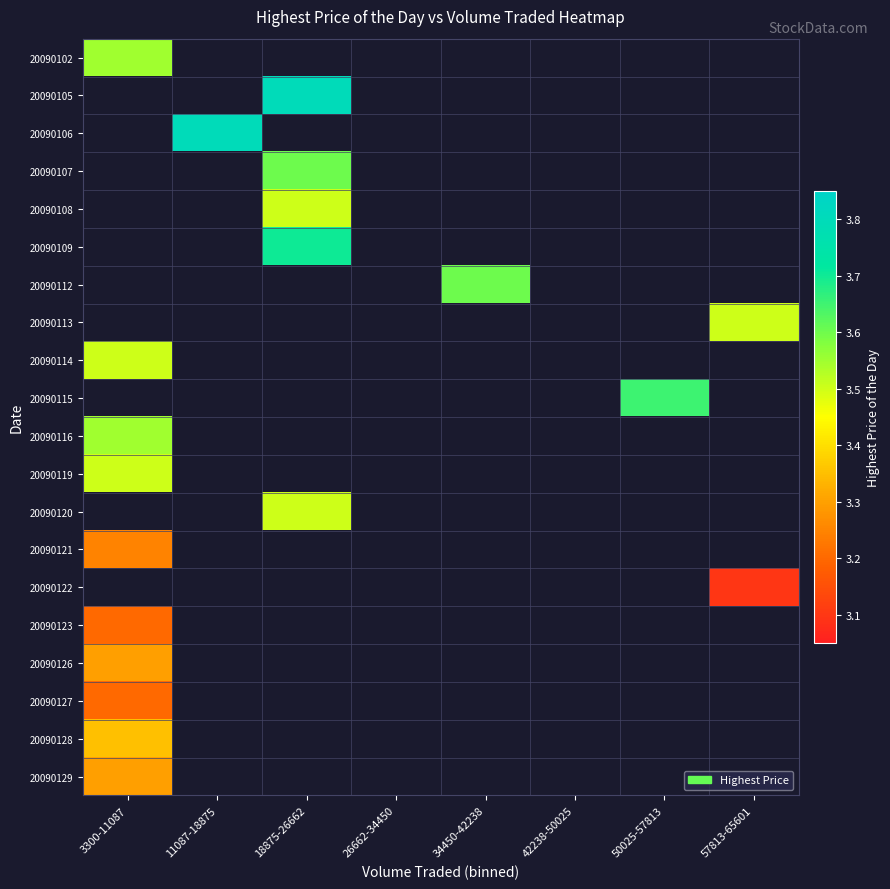

Between 3300-11087 and 26662-34450, which is larger?

26662-34450